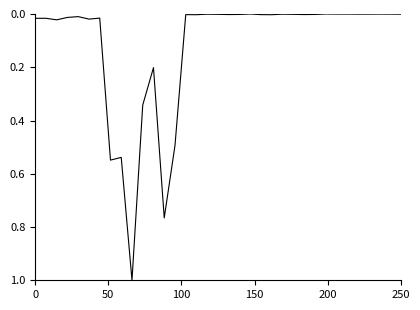

What is the difference between the maximum and minimum values?

1.0